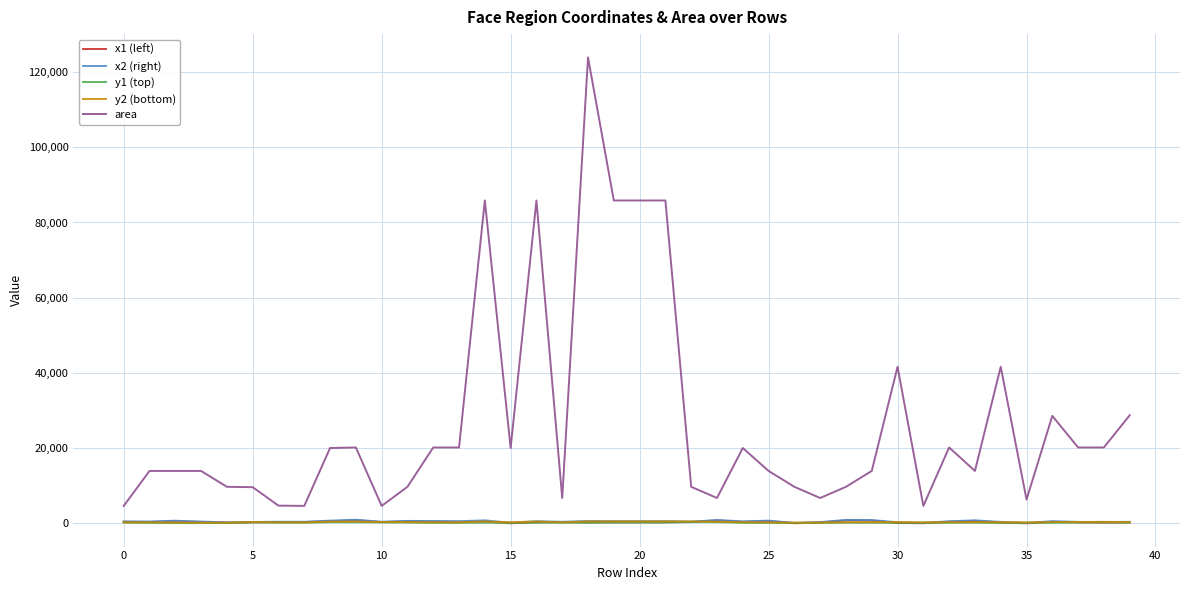

What is the greatest value displayed?

123904